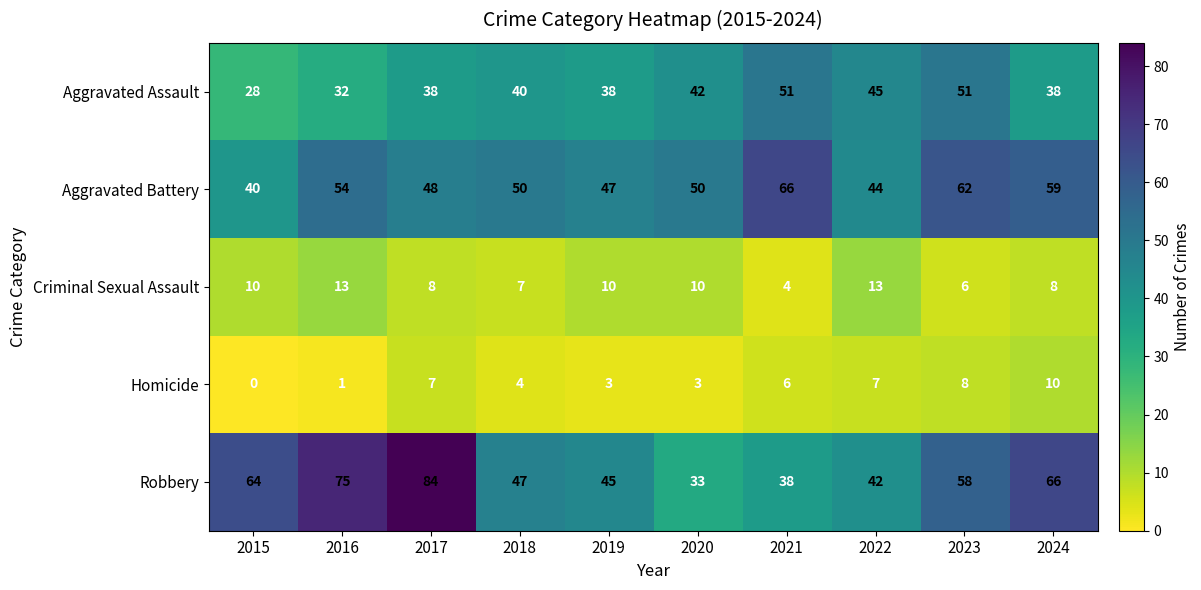

What is the difference between the maximum and minimum values in the Criminal Sexual Assault series?

9